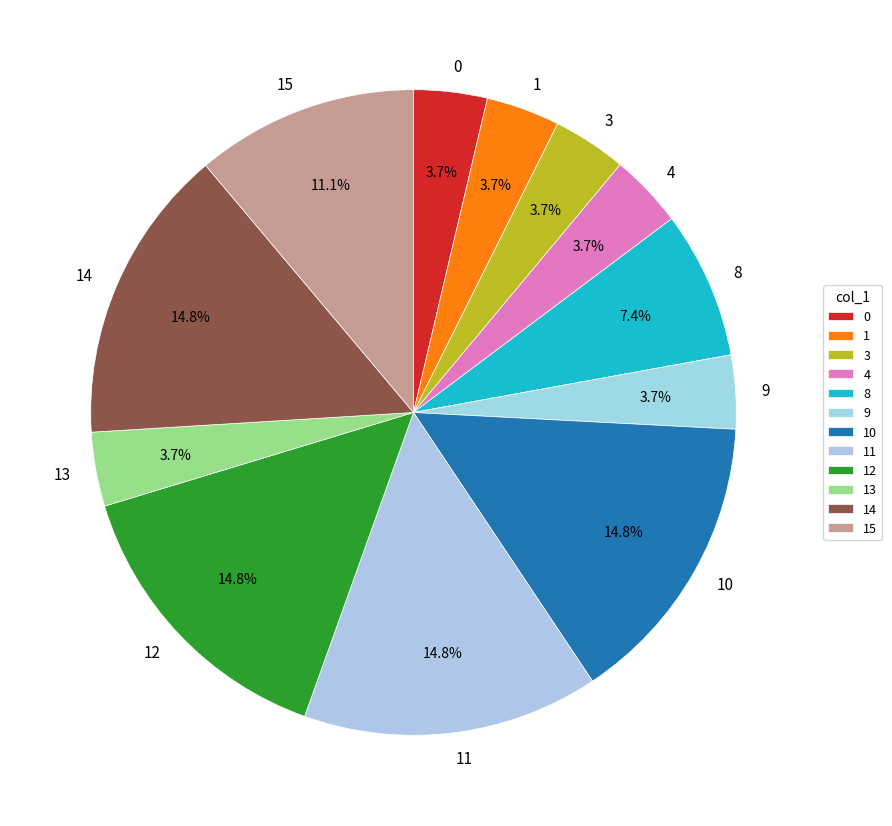

Is 10 the majority of the pie?

No